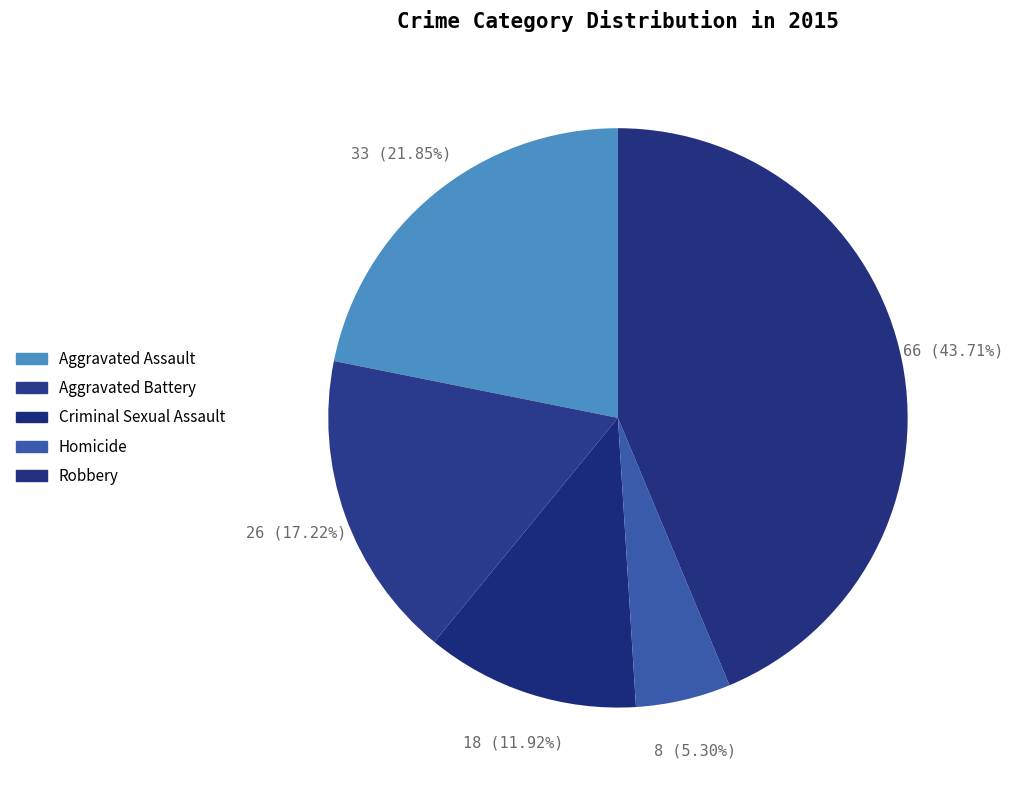

To the nearest percent, what is the average slice percentage?

20%